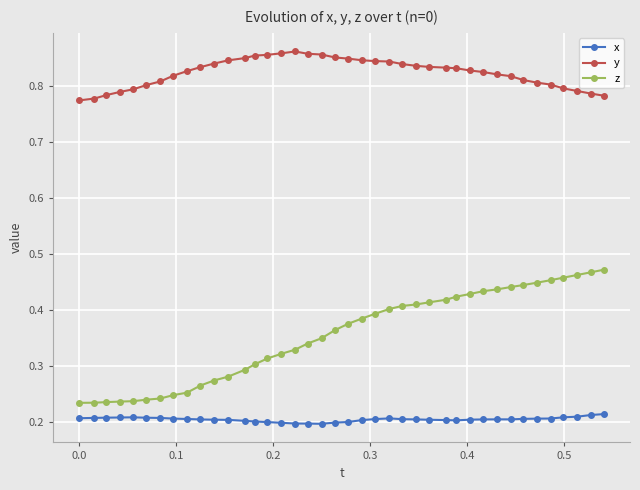

Which series has the largest range (max minus min)?

z